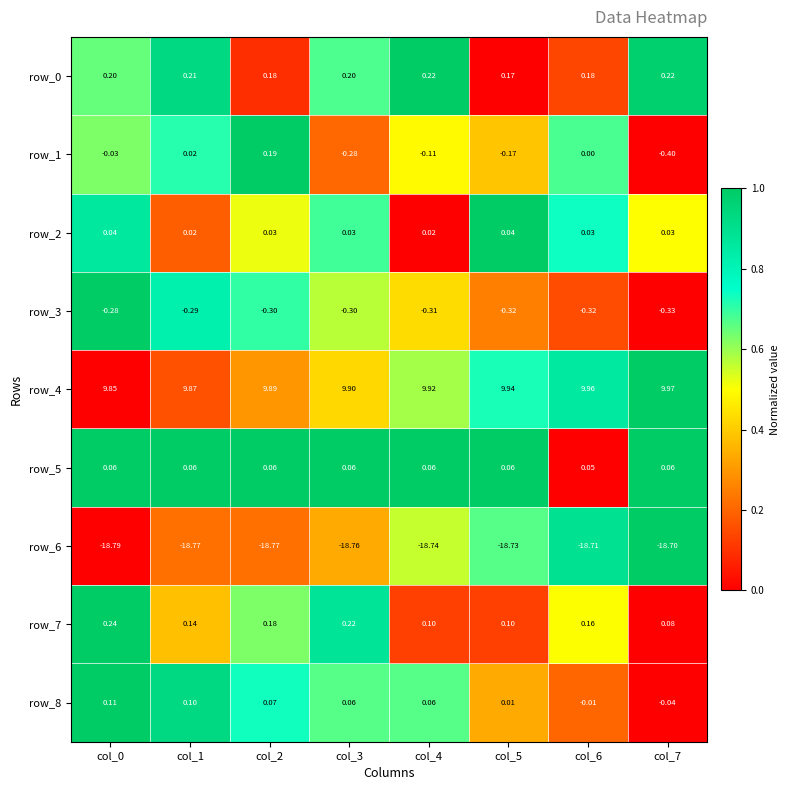

What is the maximum value for row_6?

-18.7